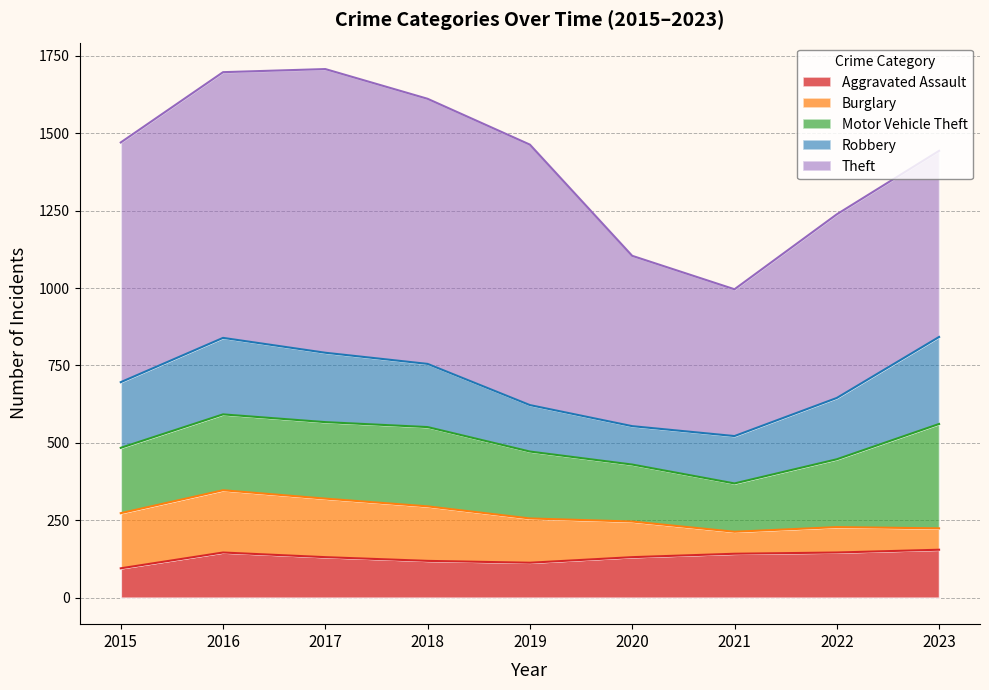

What is the difference between the maximum and second lowest values in the Motor Vehicle Theft series?

153